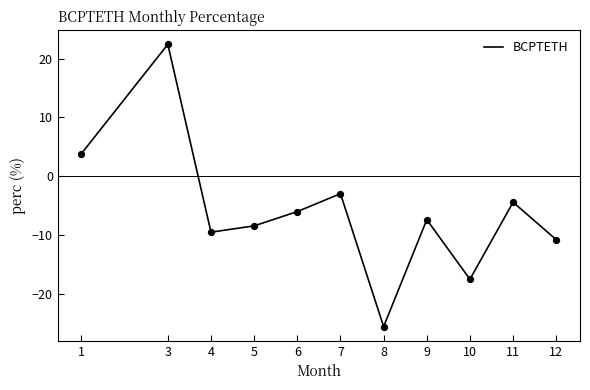

What is the change in value from 1 to 8?

-29.4